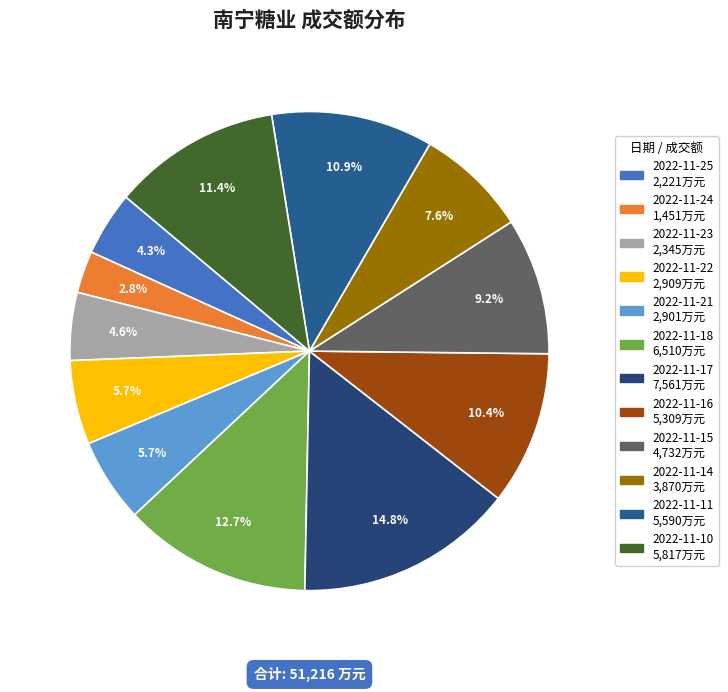

True or false: 2022-11-18 accounts for 6% of the total.

False